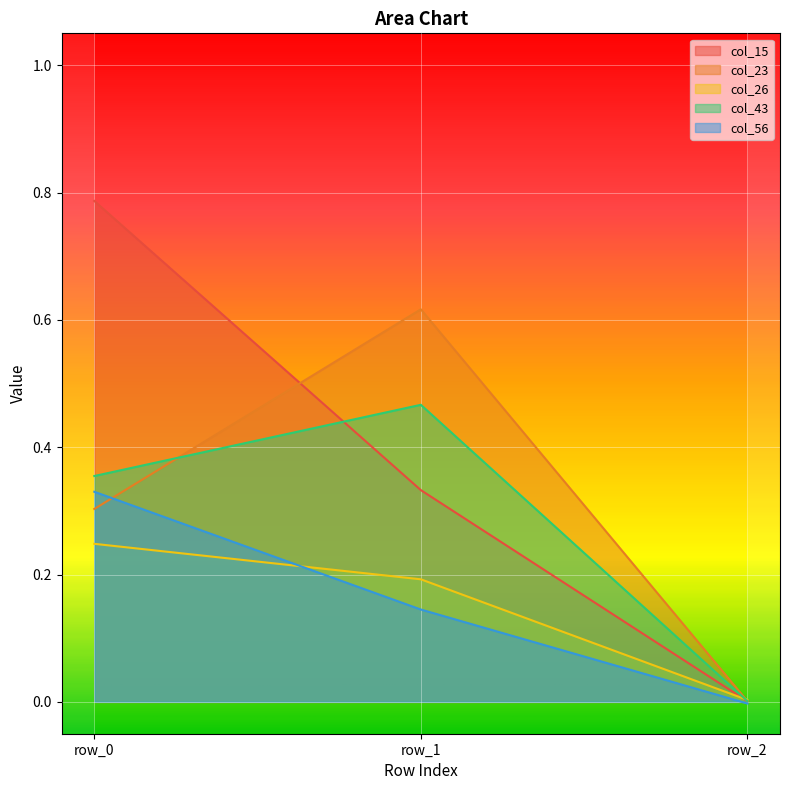

At how many categories does at least one series exceed 0?

3